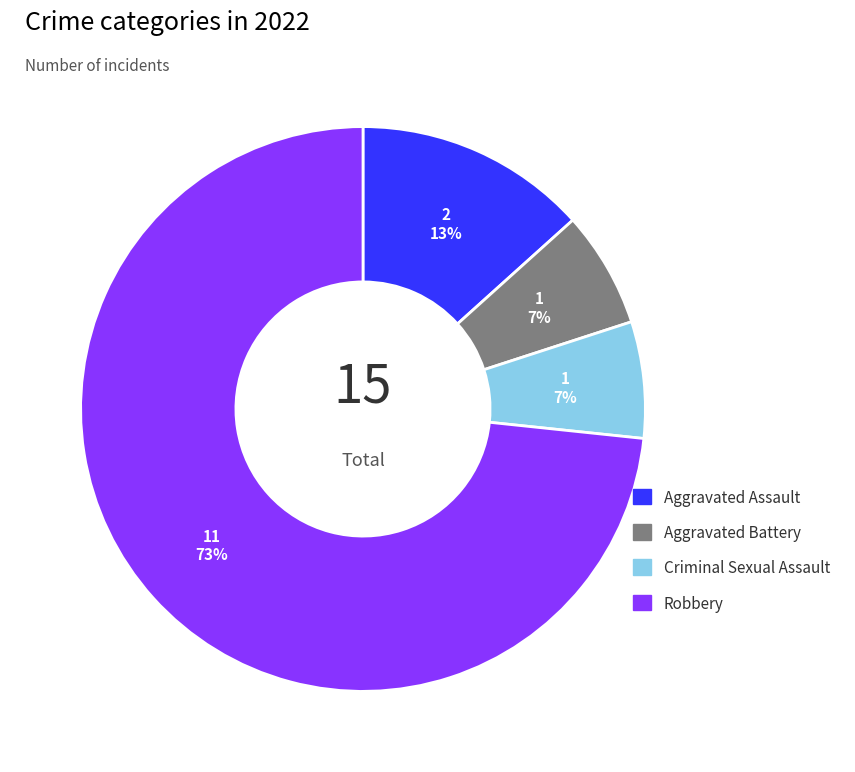

To the nearest percent, what portion does Robbery represent?

73%